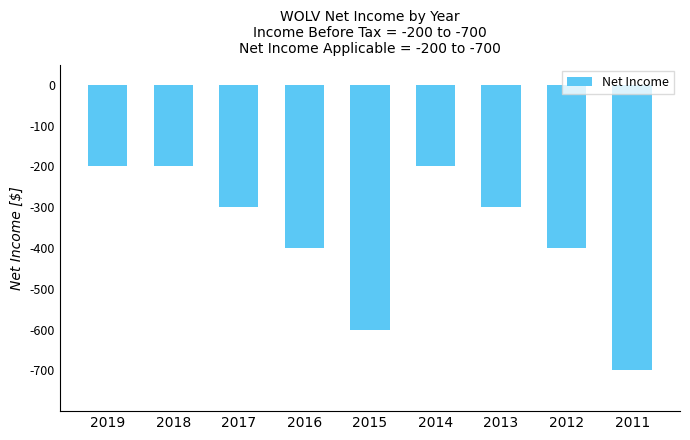

Reading left to right, extract all data points from this chart.

-200	-200	-300	-400	-600	-200	-300	-400	-700